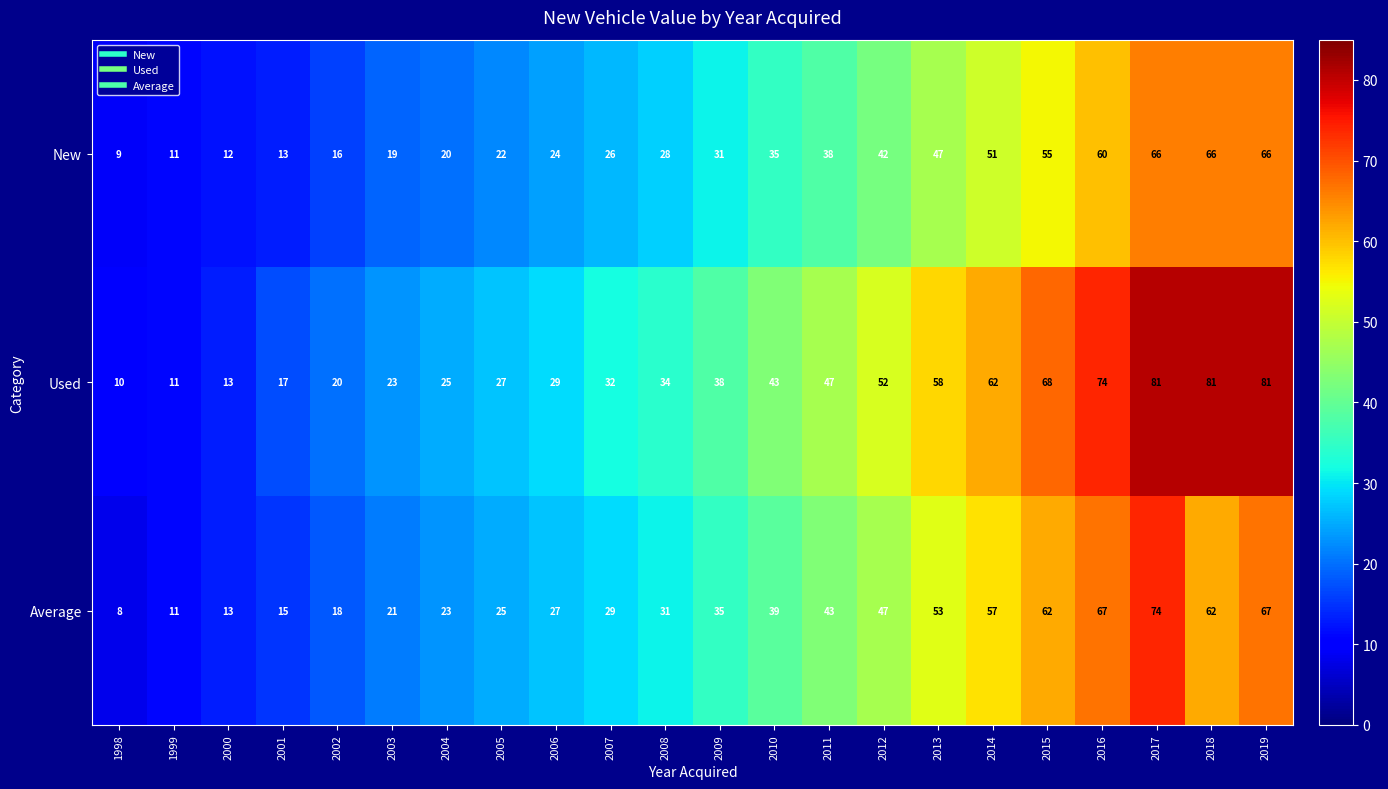

What is the approximate value of Used at 2008?

34